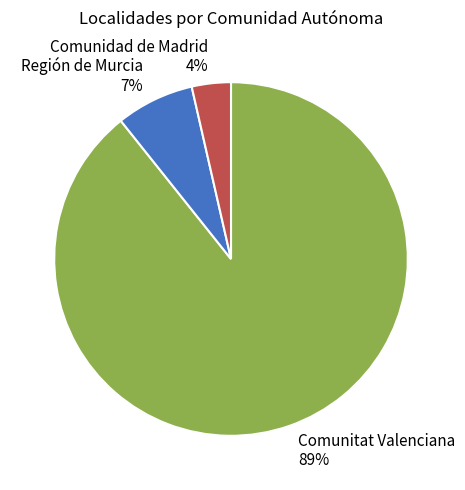

Which category has the smallest portion of the pie?

Comunidad de Madrid